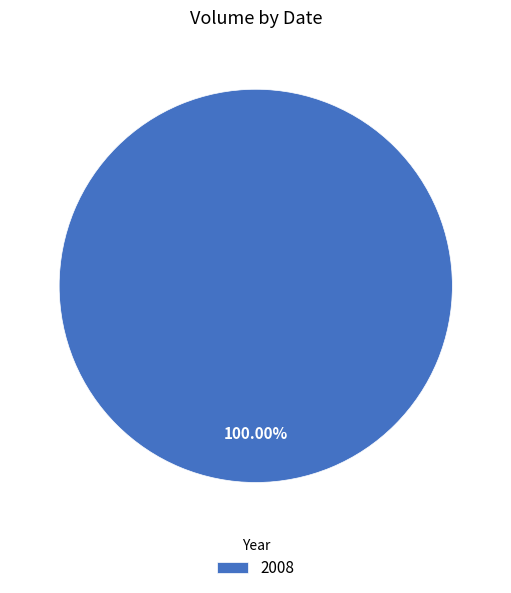

Rank the categories by value from lowest to highest.

2008